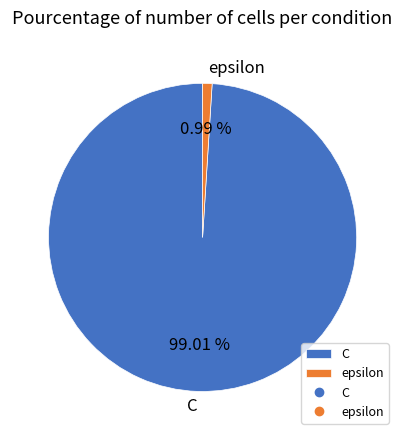

What is the majority slice?

C